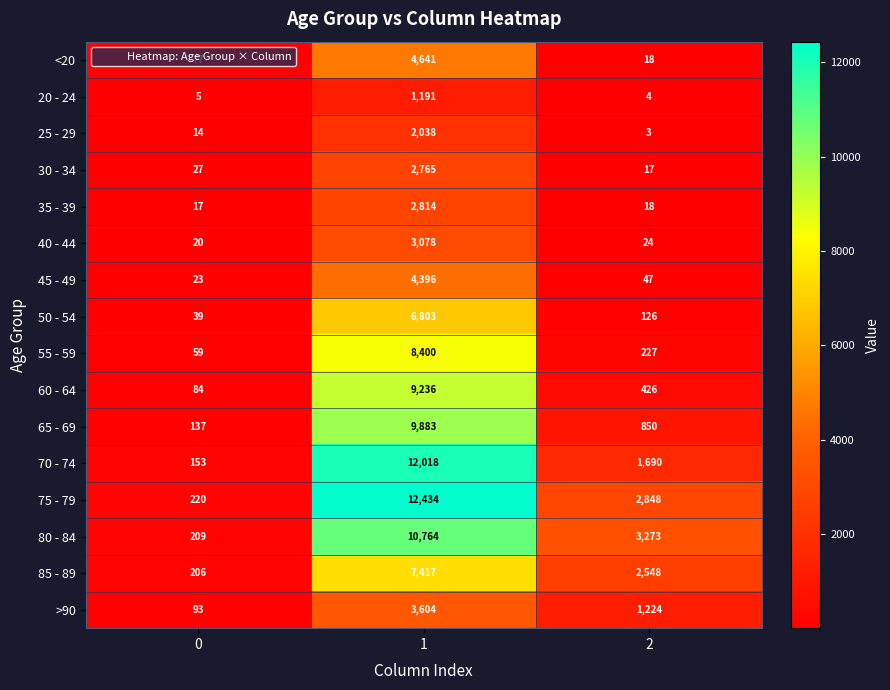

What is the total value across all series at 1?

101482